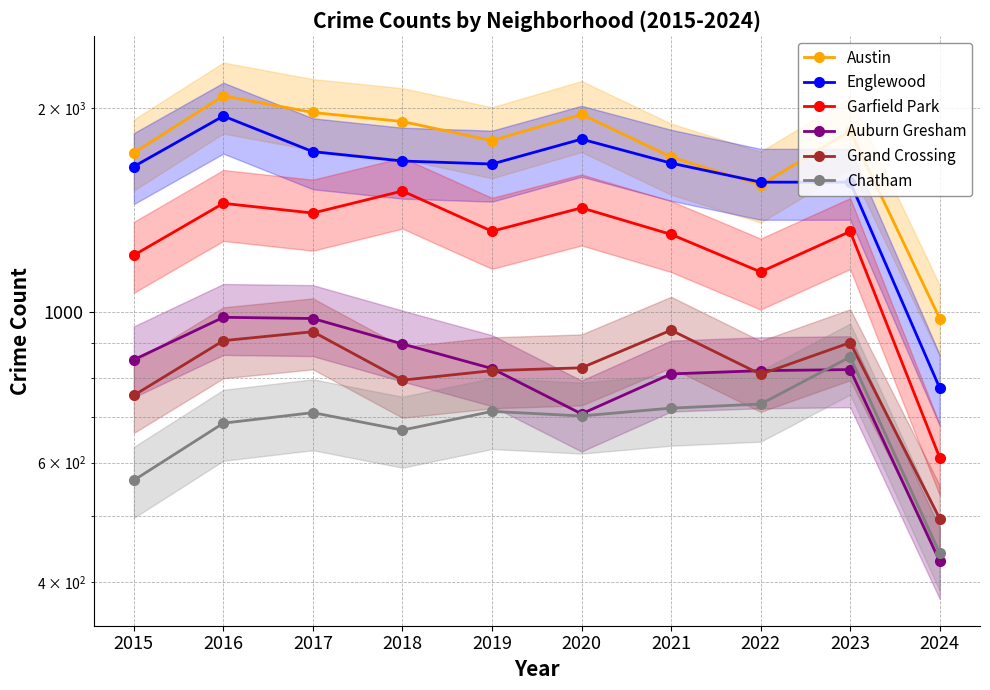

At how many categories does at least one series exceed 1332?

9